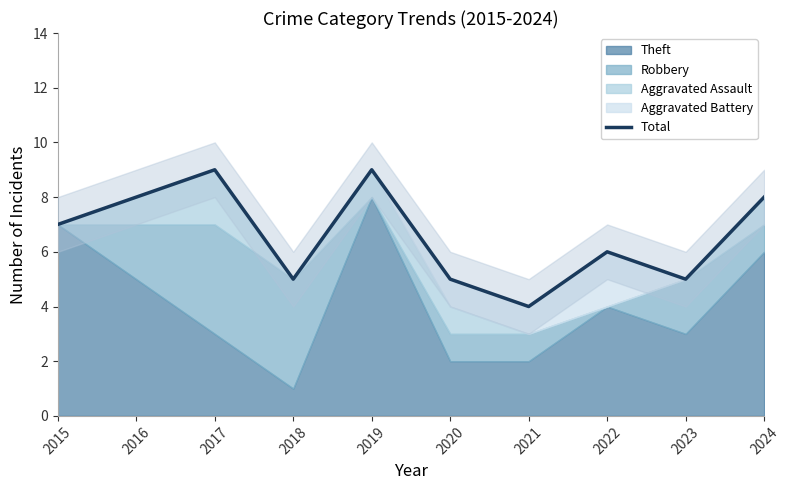

Is it true that the value at 2017 is 14?

False